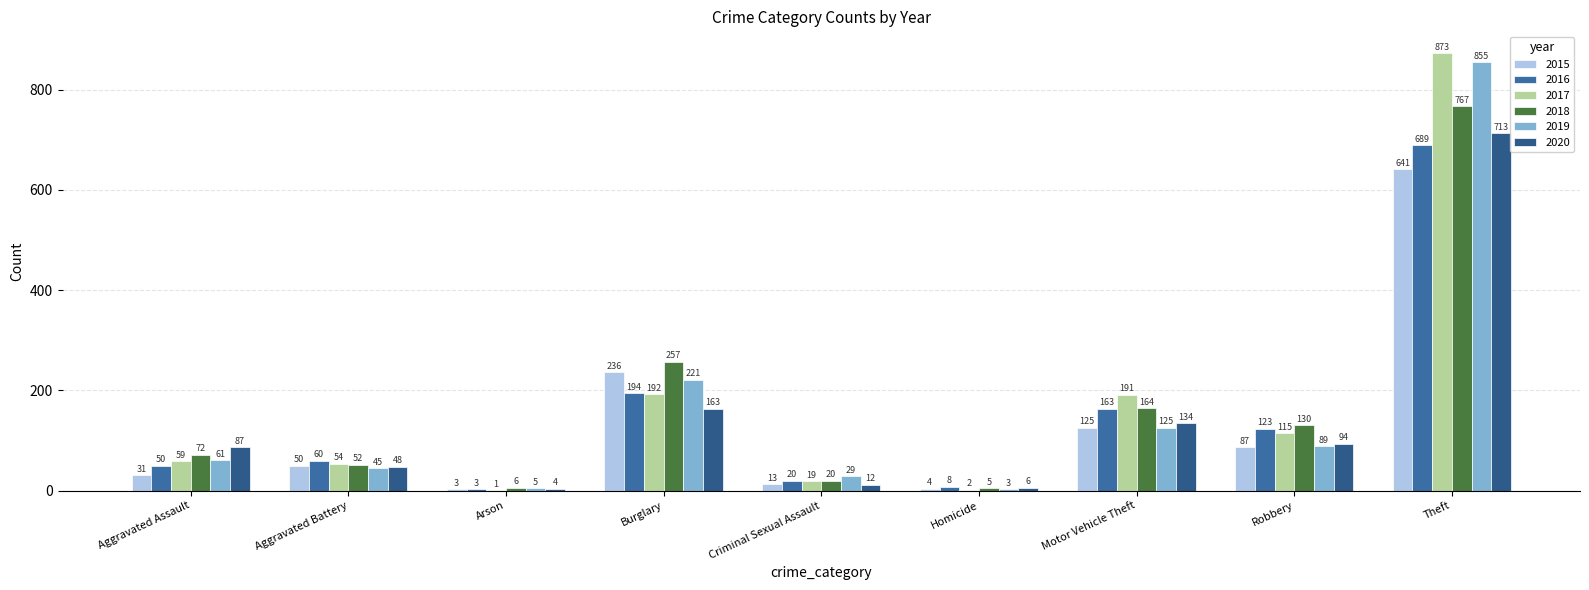

What value does the 2015 series have at Theft, to the nearest 50?

650